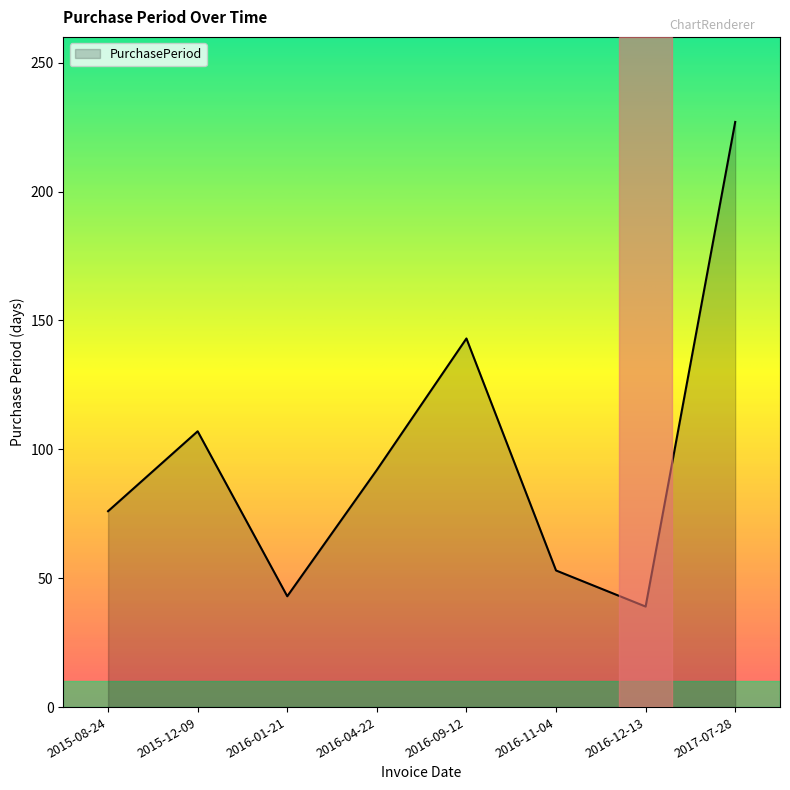

Reading left to right, what are all the values shown in this chart?

76	107	43	92	143	53	39	227